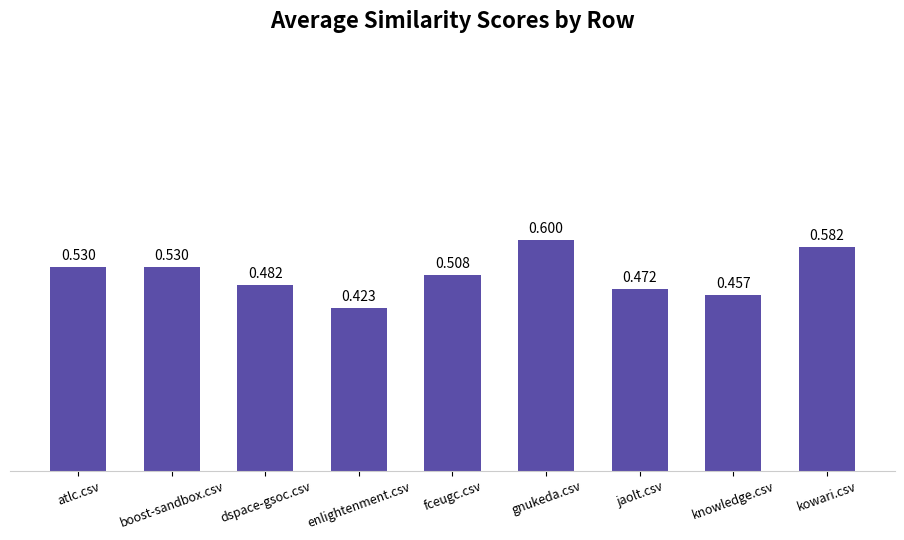

At which label is the value closest to 0?

enlightenment.csv